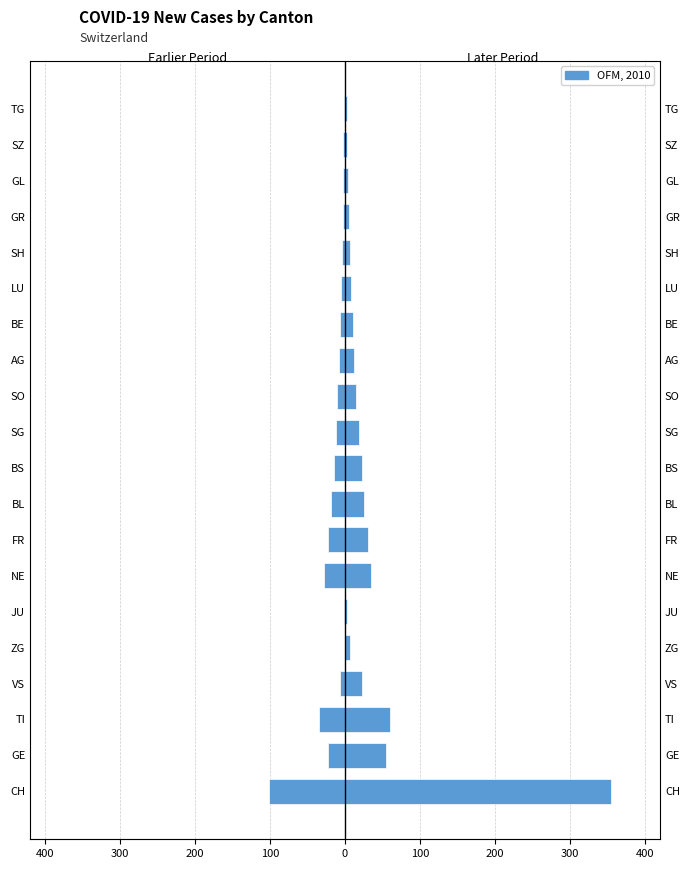

Is it true that the value at GR is -3?

True